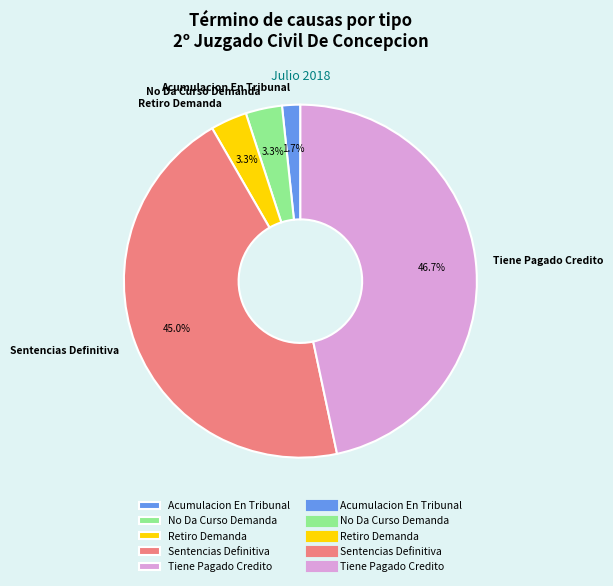

Count the number of slices in the pie.

5